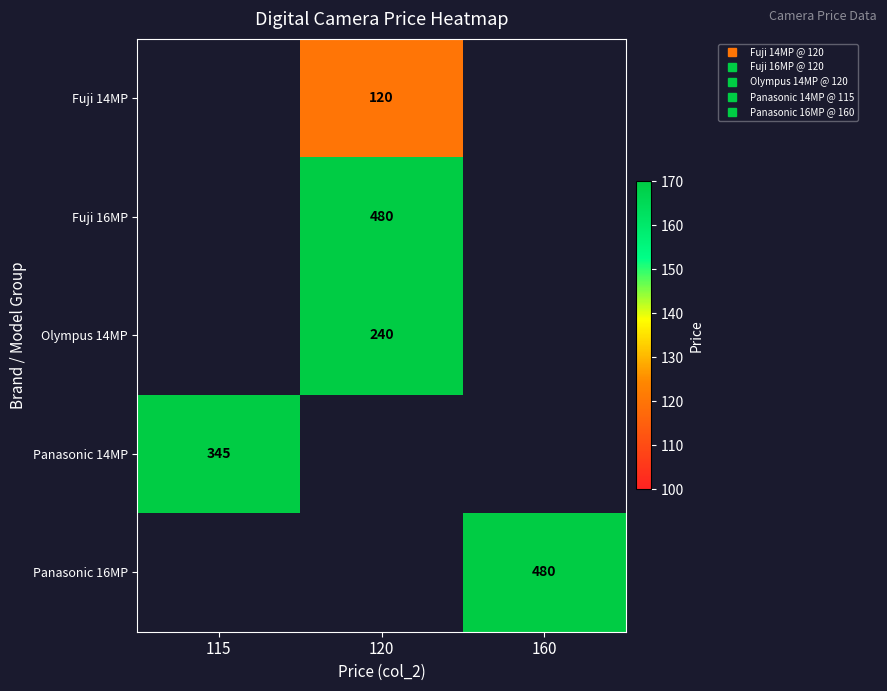

The Olympus 14MP series shows 404.9 at 120. True or false?

False